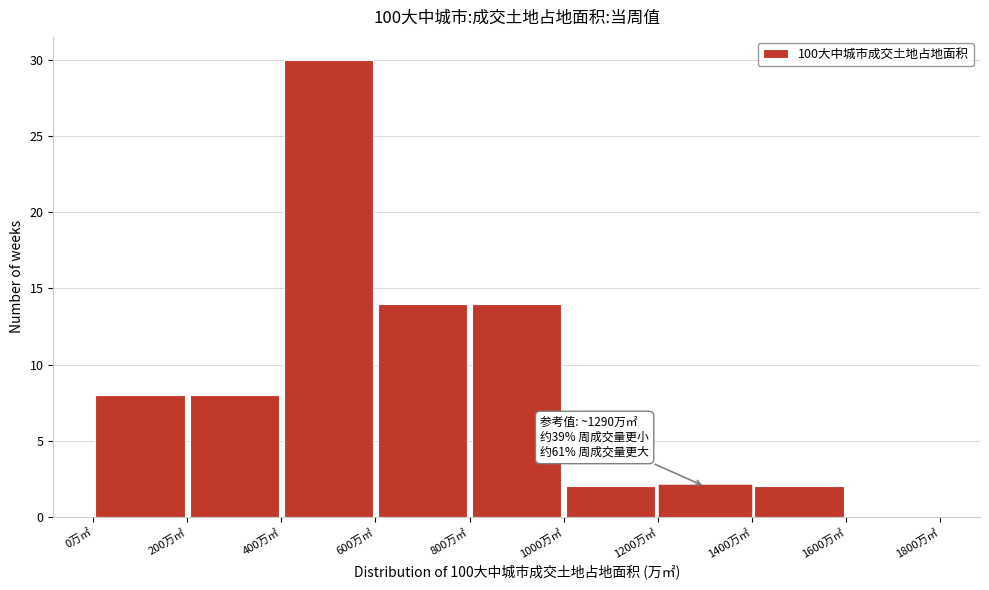

Which range on the x-axis has the tallest bar?

400 to 600